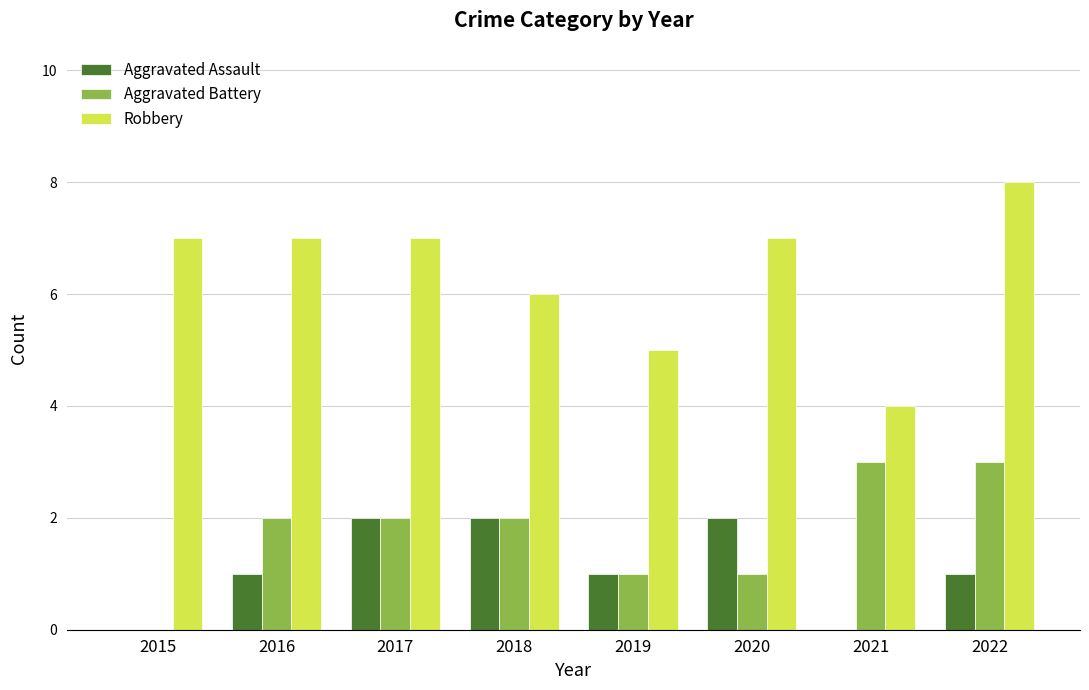

Which series has the largest total across all categories?

Robbery